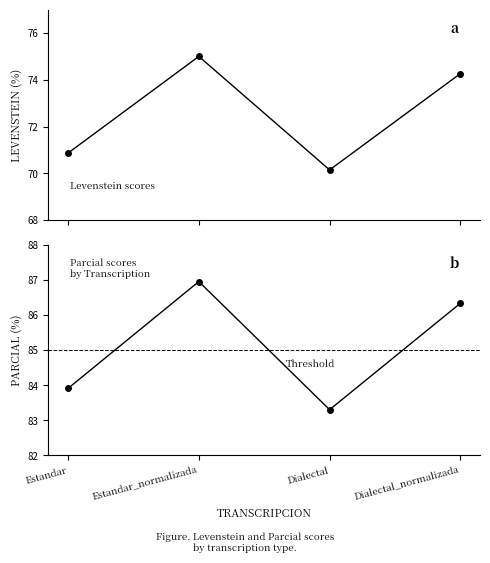

True or false: Levenstein and Parcial cross at least once.

False